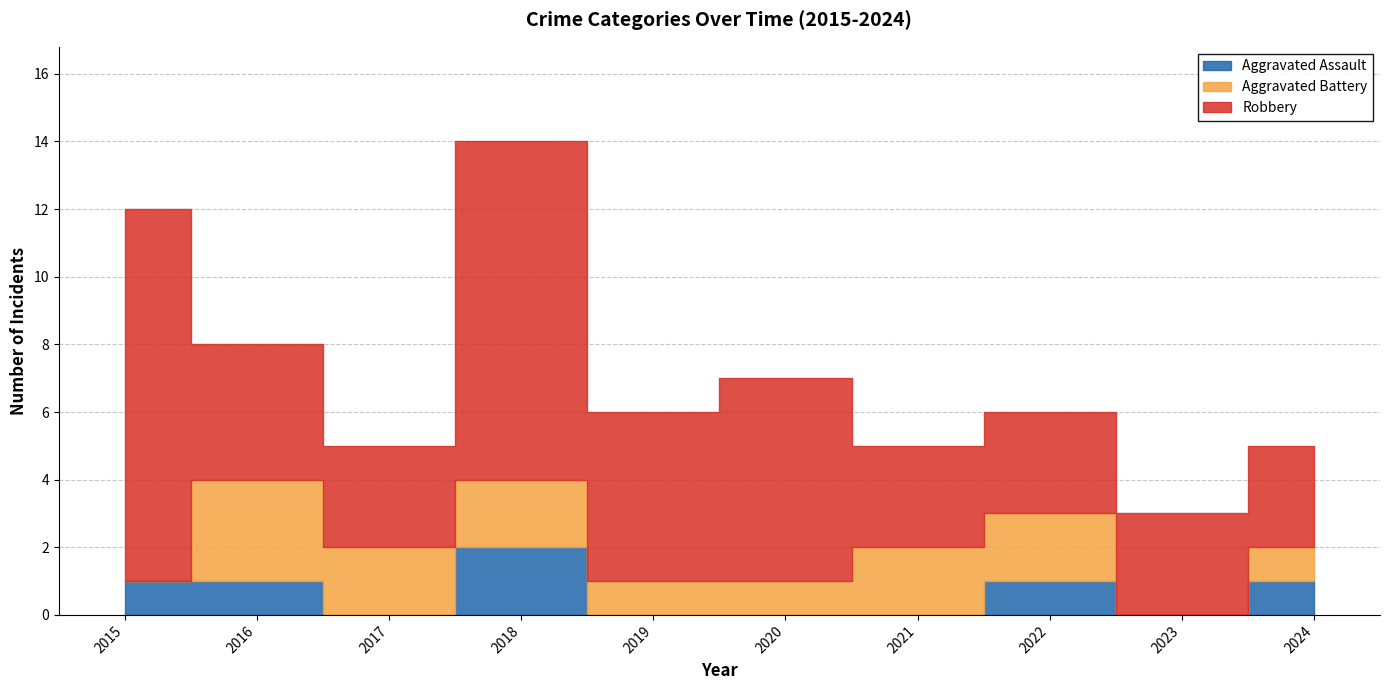

Reading right to left, transcribe all the data shown in this chart.

Aggravated Assault: 1	0	1	0	0	0	2	0	1	1
Aggravated Battery: 1	0	2	2	1	1	2	2	3	0
Robbery: 3	3	3	3	6	5	10	3	4	11